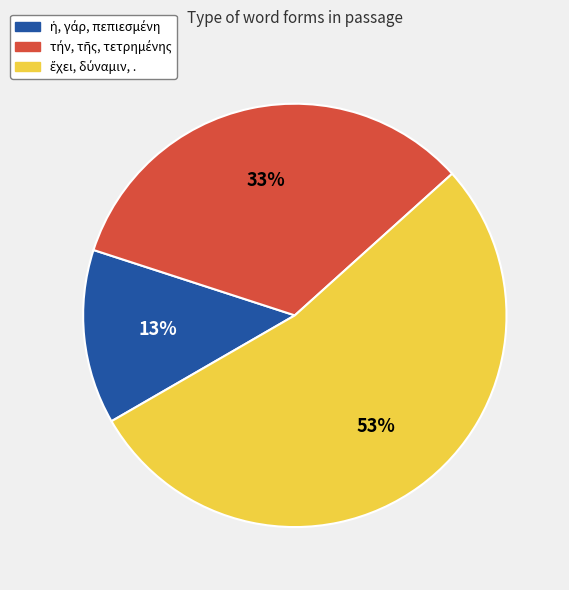

How many slices are in this pie chart?

3